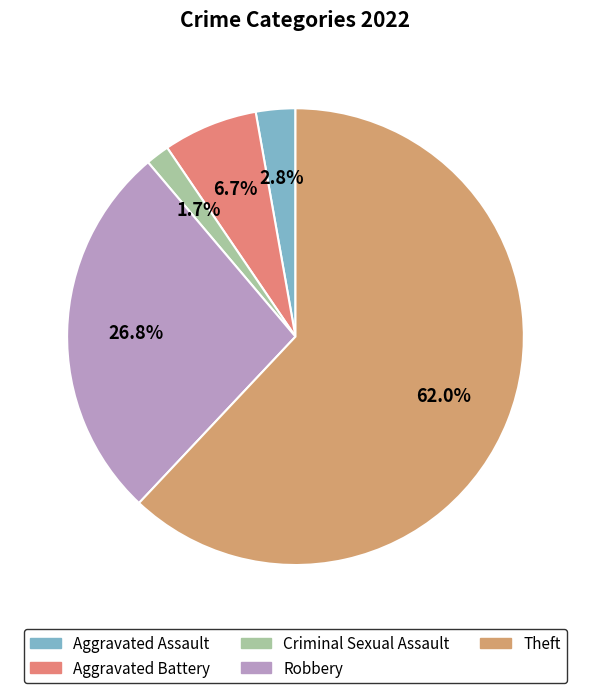

Is it true that Criminal Sexual Assault is 1% of the pie?

False